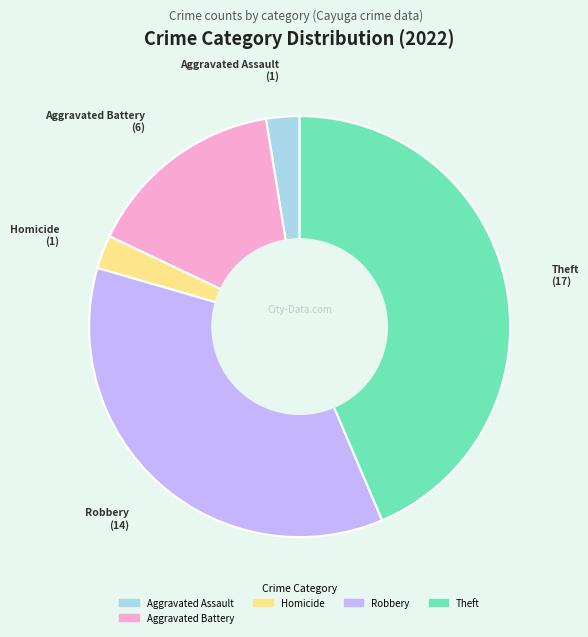

Does any single category account for the majority?

No